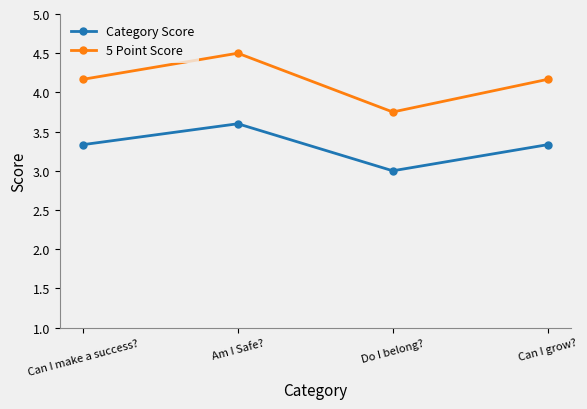

What is the difference between the highest and lowest values at Can I make a success??

0.8